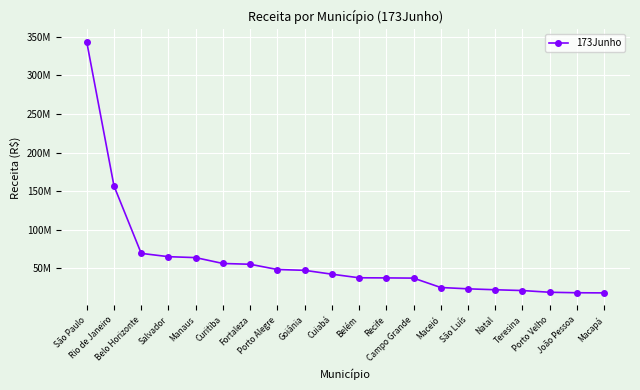

Does the chart have visible grid lines?

Yes